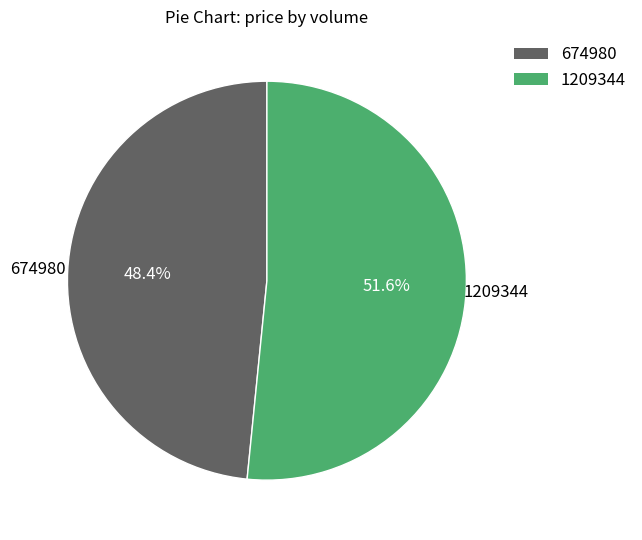

Rank the categories by value from lowest to highest.

674980, 1209344